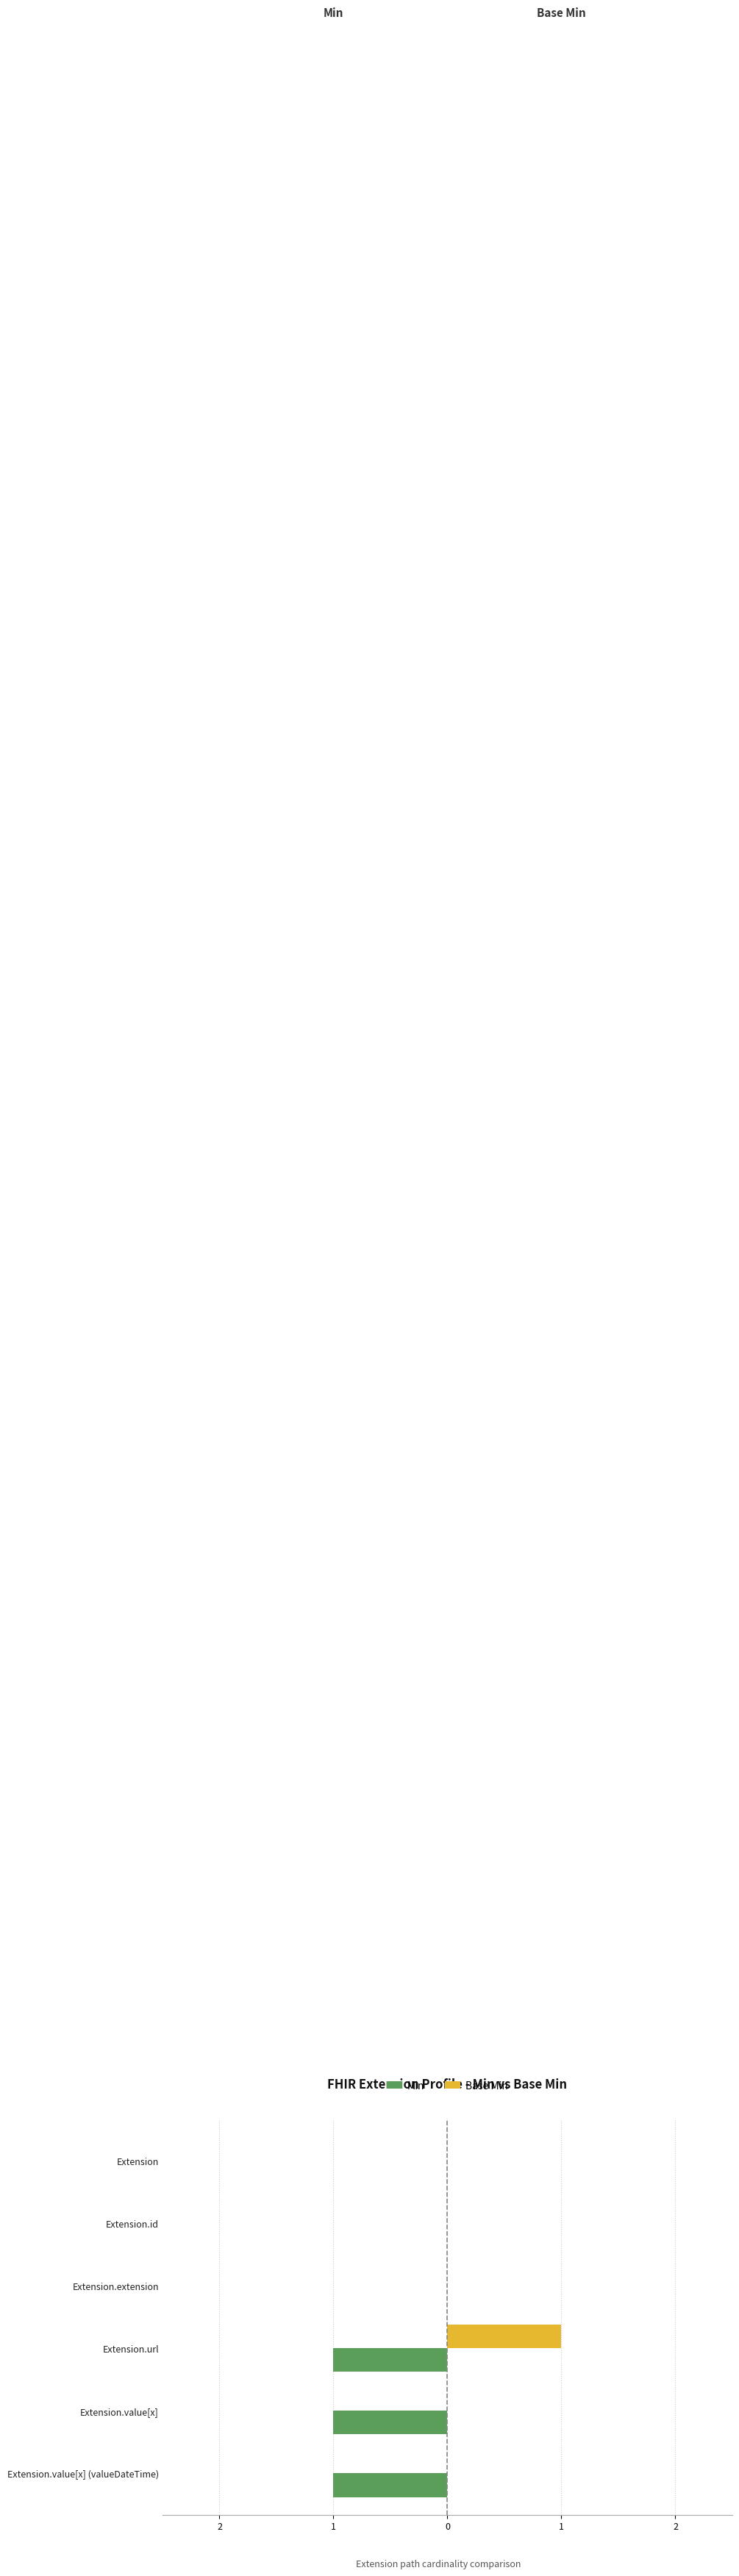

What are all the series names shown in the legend?

Min, Base Min